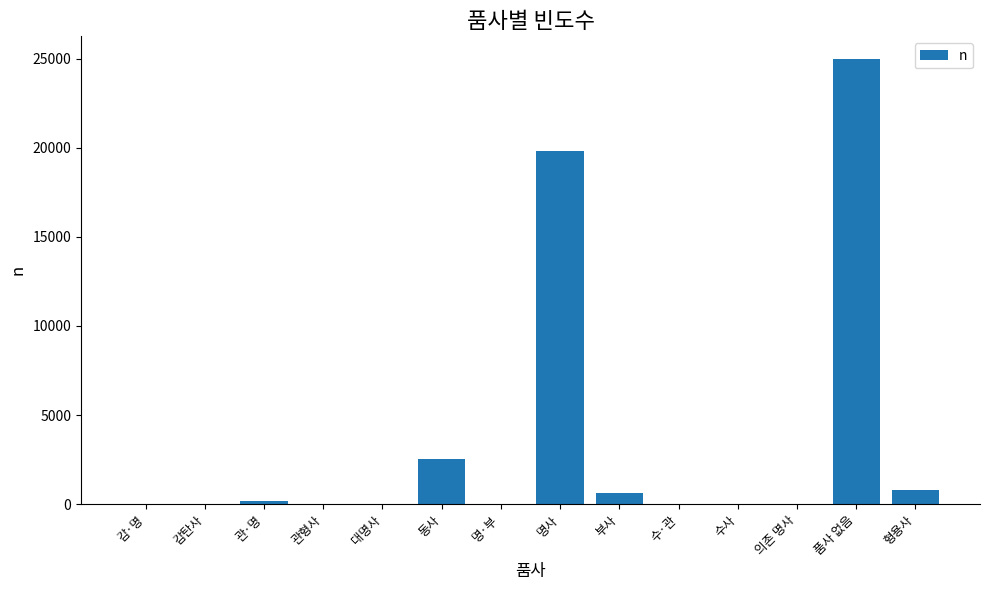

What is the sum of all values?

49012